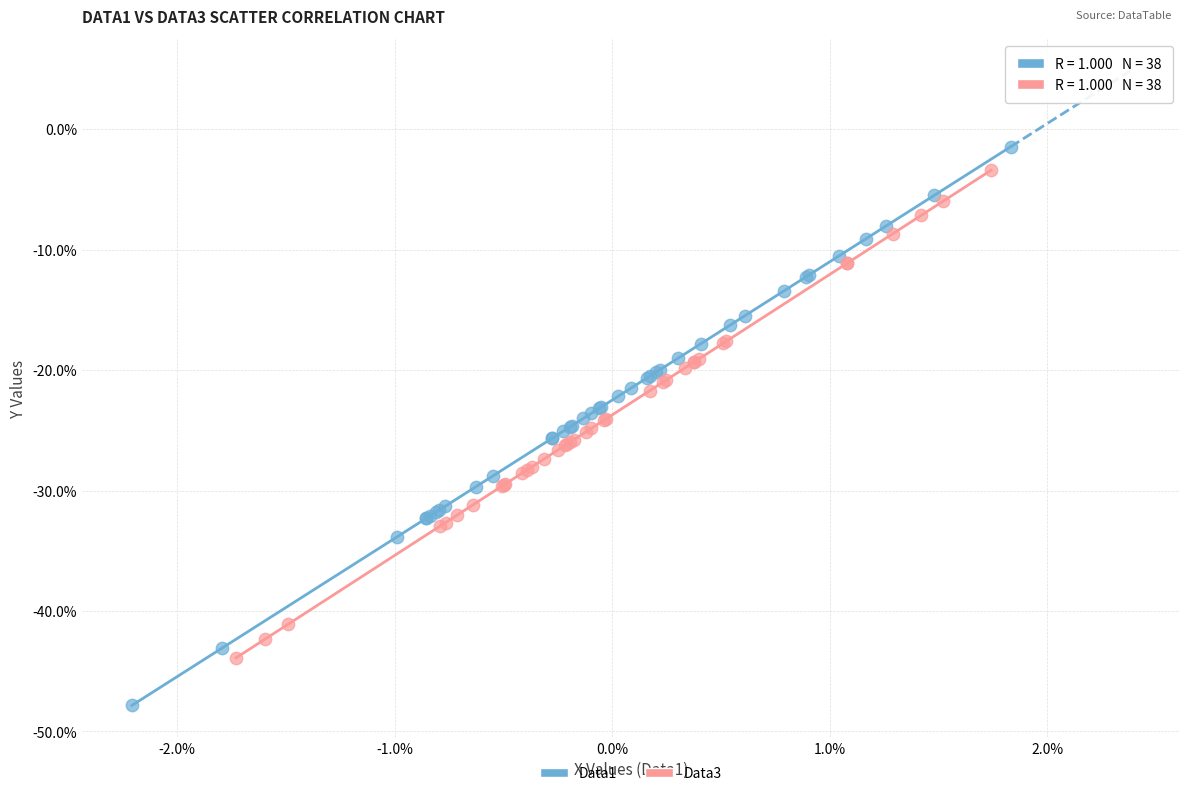

What are all the series names shown in the legend?

Data1, Data3